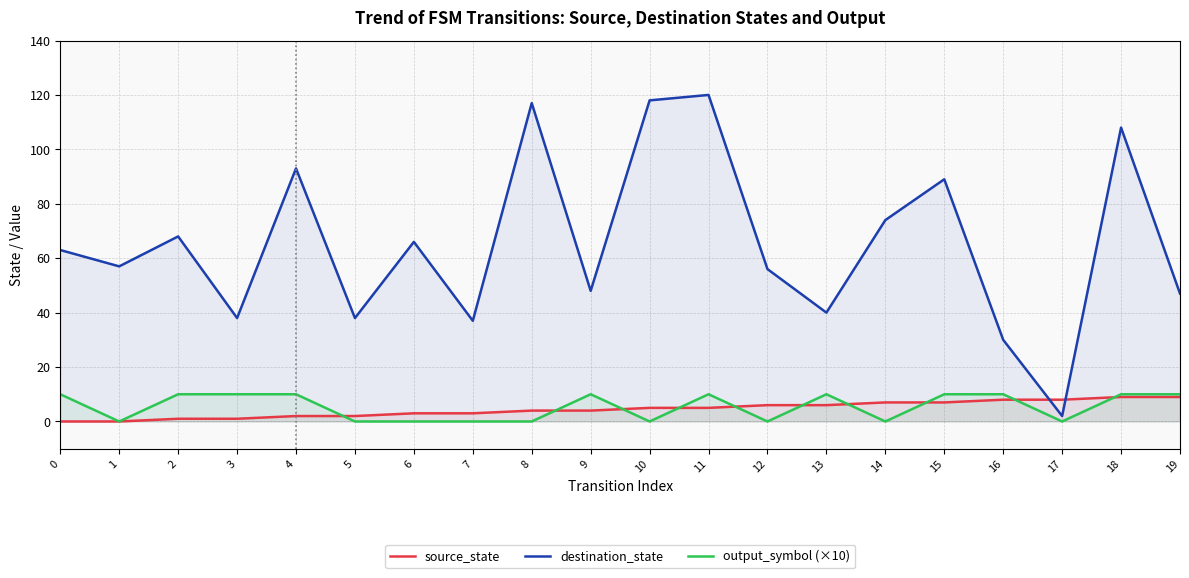

Between 1 and 5, which is larger?

5